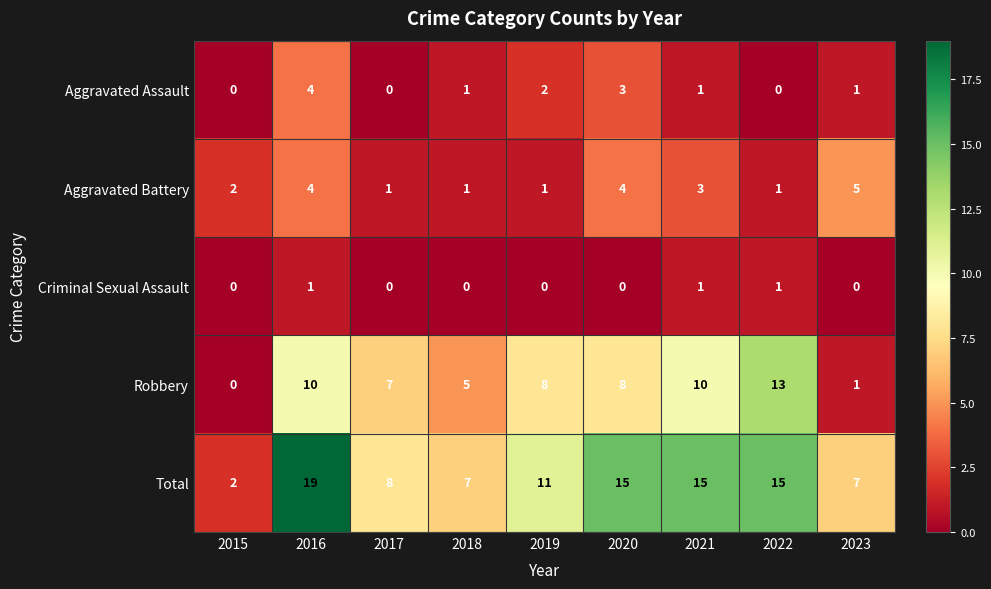

Which label corresponds to the largest value in the chart?

2016